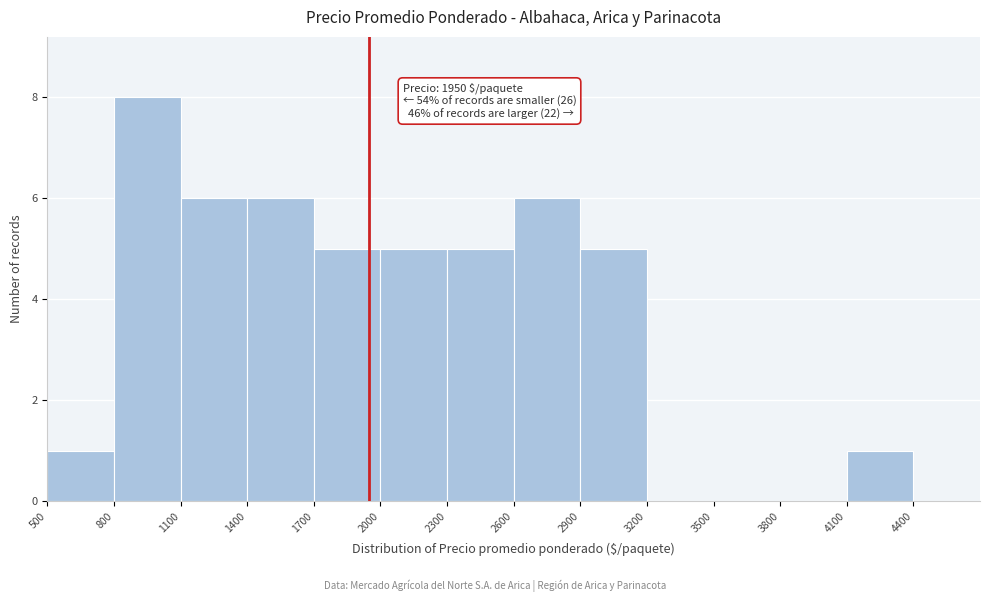

Which range on the x-axis has the tallest bar?

800 to 1100